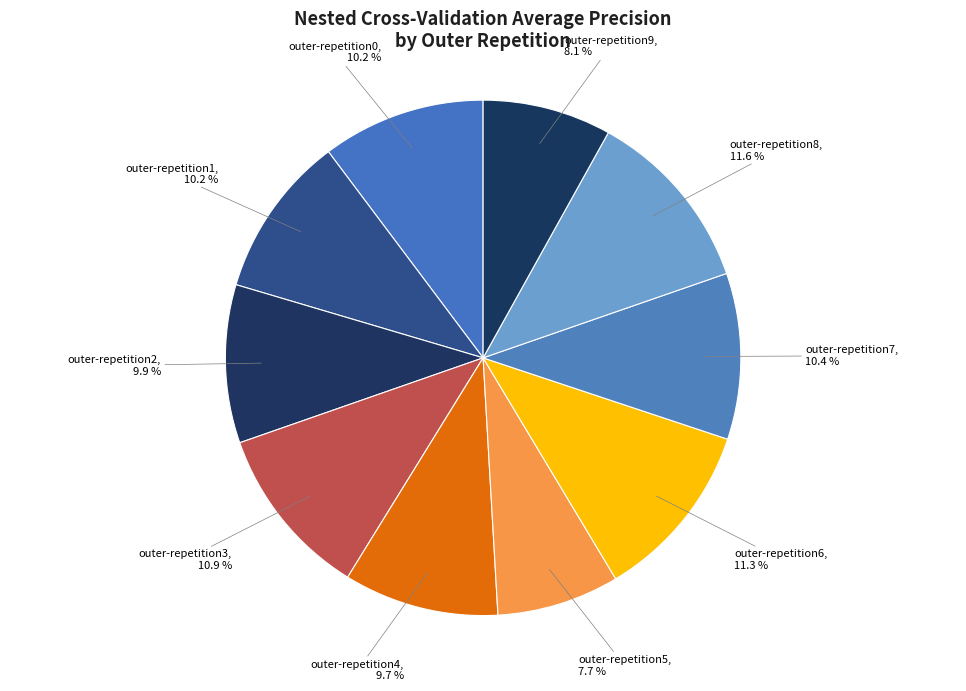

Is it true that outer-repetition2 is 3% of the pie?

False